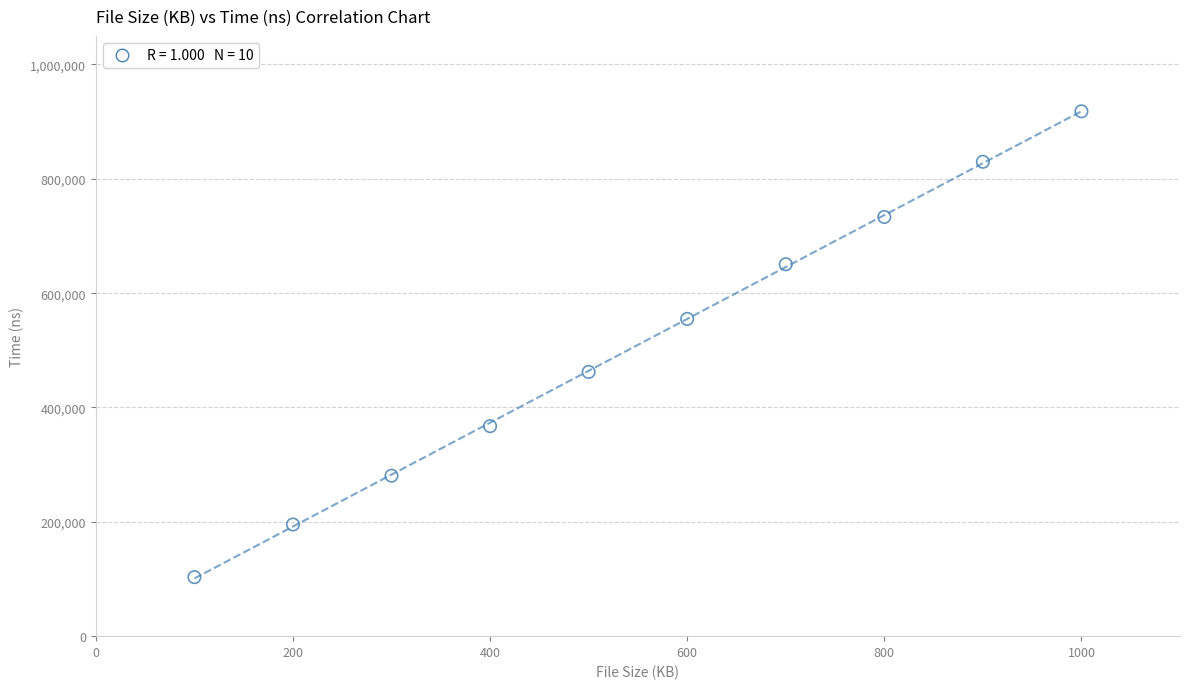

What is the average Y value?

509536